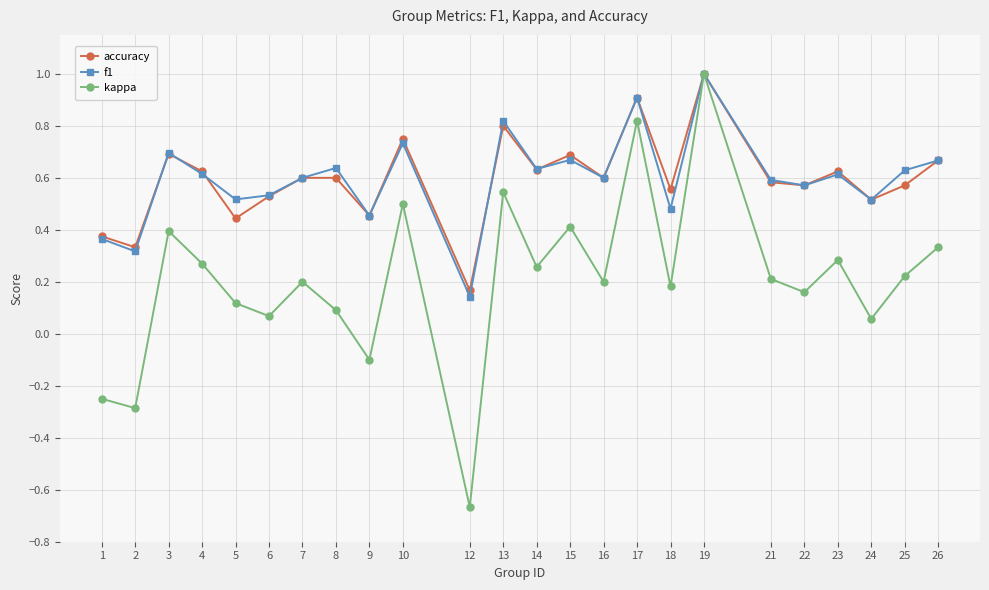

What is the total value across all series at 26?

1.7